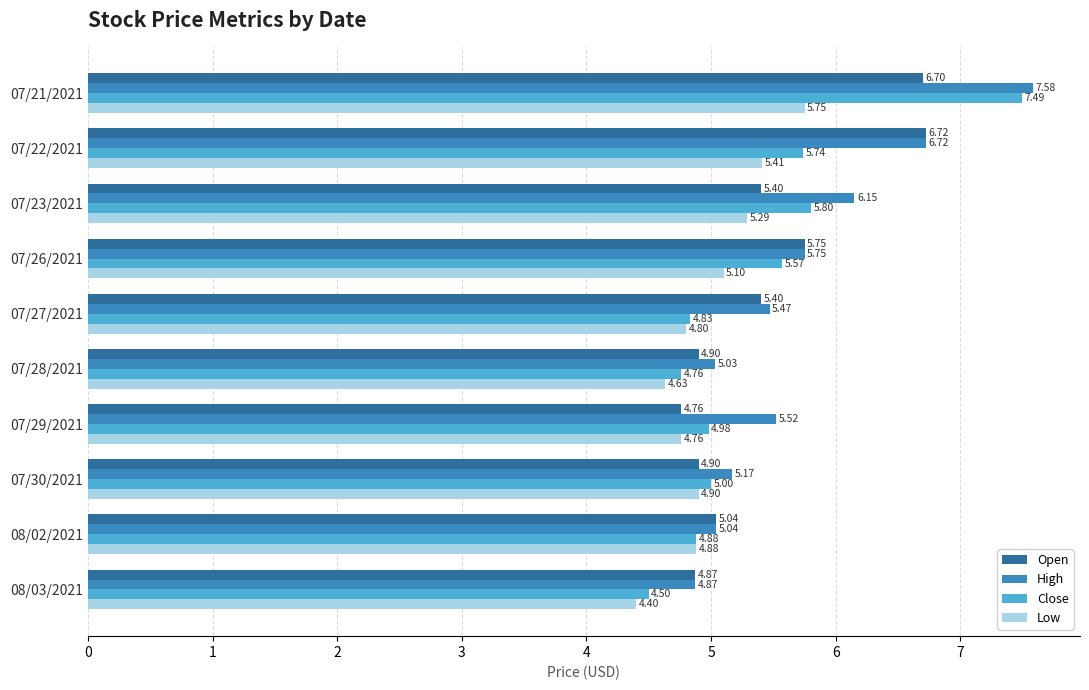

What is the spread (max minus min) of values at 07/30/2021?

0.3